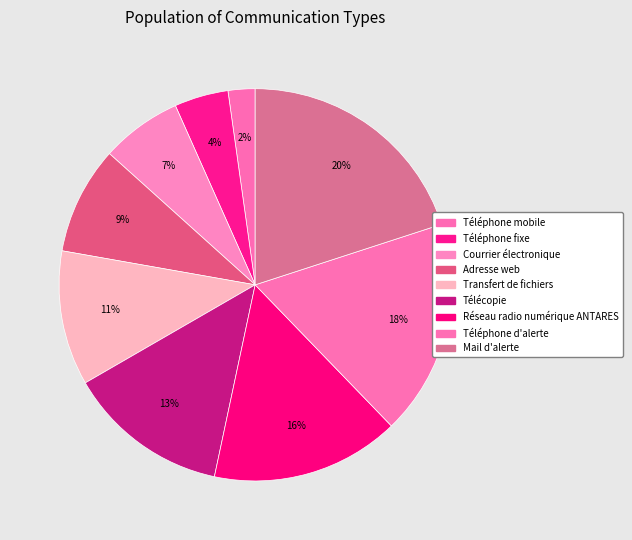

What is the ratio of the value at Téléphone mobile to the value at Courrier électronique?

0.3